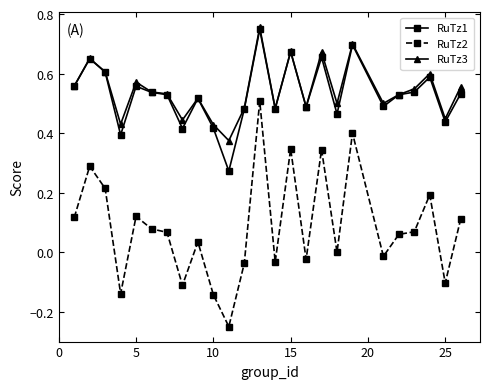

Is this an area chart (filled region under the line)?

No